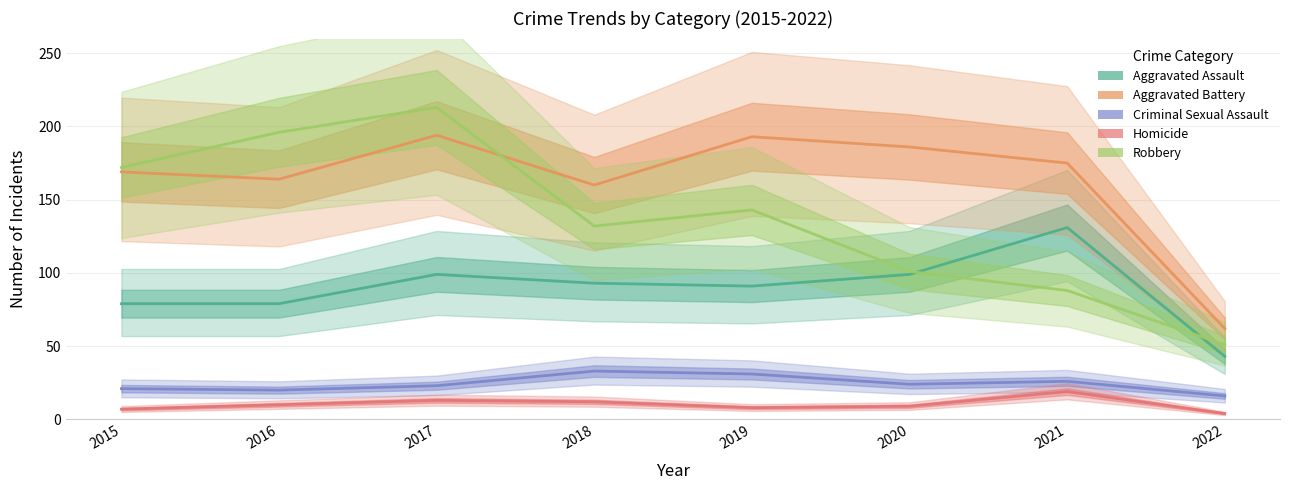

What is the value of the Aggravated Assault point at the 7th from the left?

131